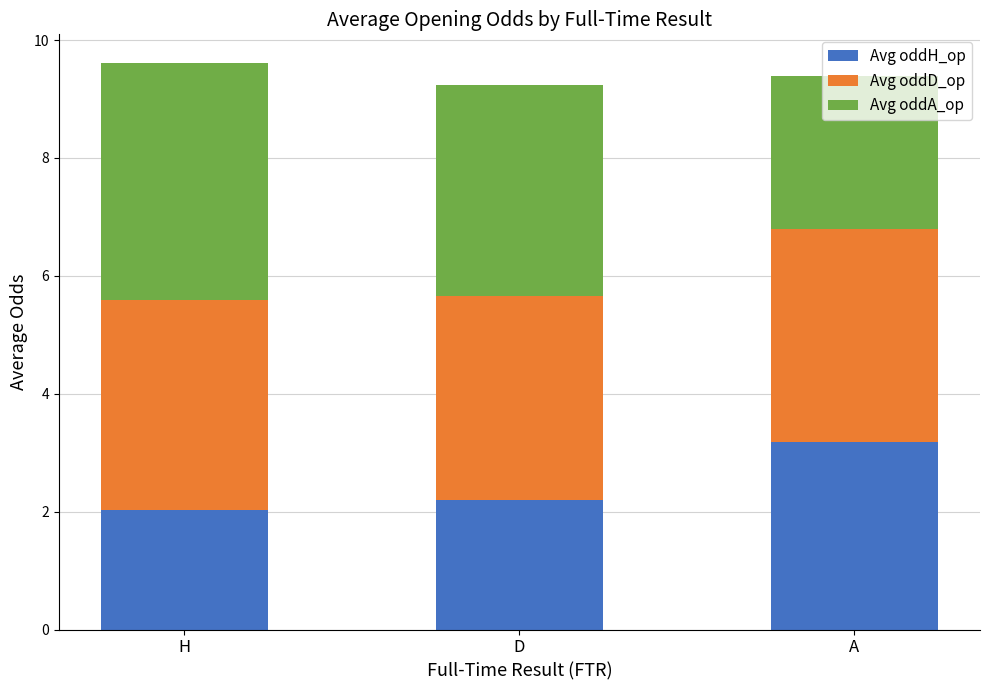

What is the total value across all series at A?

9.4